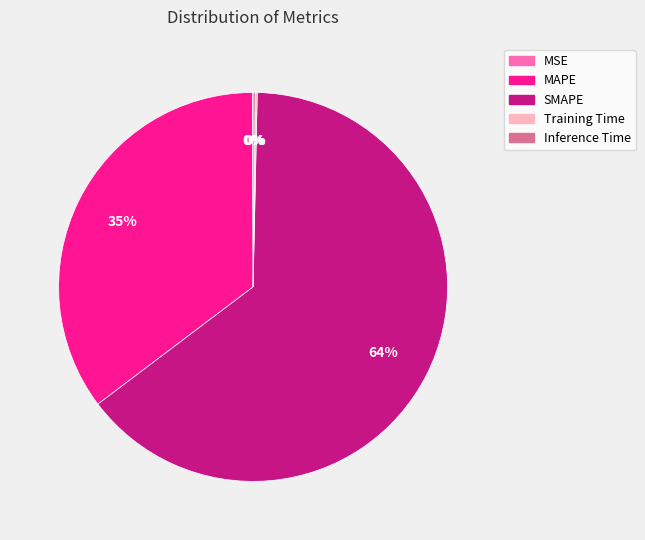

Does any single category account for the majority?

Yes